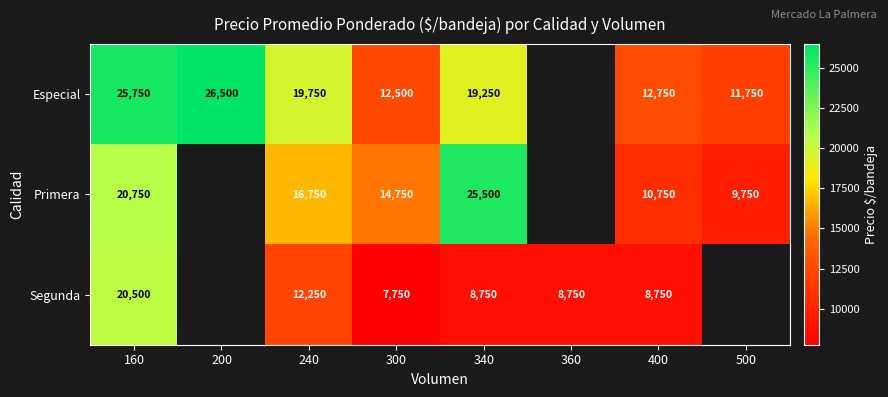

What is the difference between the Primera values at 340 and 300?

10750